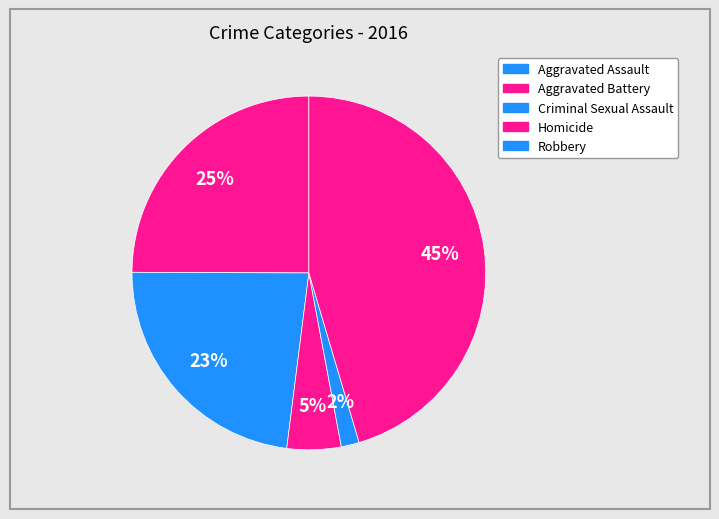

To the nearest percent, what portion does Aggravated Battery represent?

23%